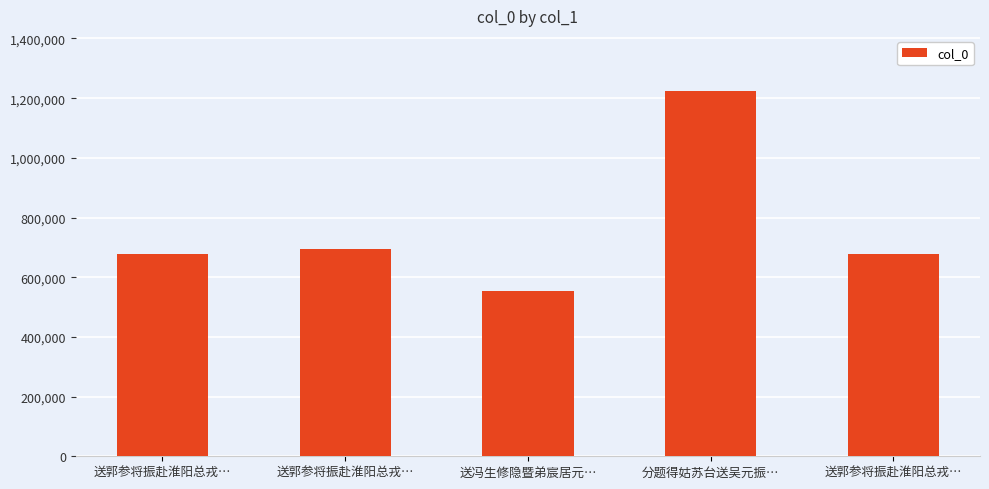

True or false: the data shows 440243 at 送郭参将振赴淮阳总戎….

False